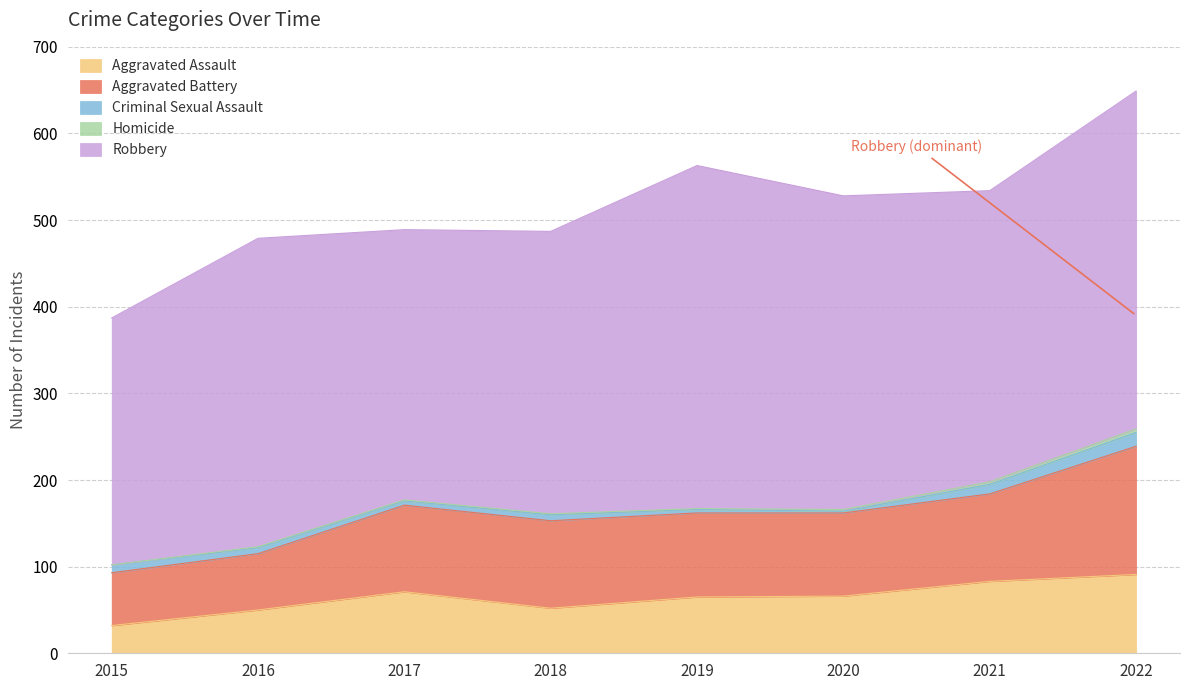

Reading left to right, extract all data points from this chart.

Aggravated Assault: 2015=32	2016=50	2017=71	2018=52	2019=65	2020=66	2021=83	2022=91
Aggravated Battery: 2015=61	2016=65	2017=100	2018=101	2019=97	2020=96	2021=101	2022=148
Criminal Sexual Assault: 2015=9	2016=7	2017=5	2018=7	2019=4	2020=2	2021=11	2022=16
Homicide: 2015=0	2016=1	2017=1	2018=1	2019=1	2020=2	2021=3	2022=4
Robbery: 2015=285	2016=356	2017=312	2018=326	2019=396	2020=362	2021=336	2022=390